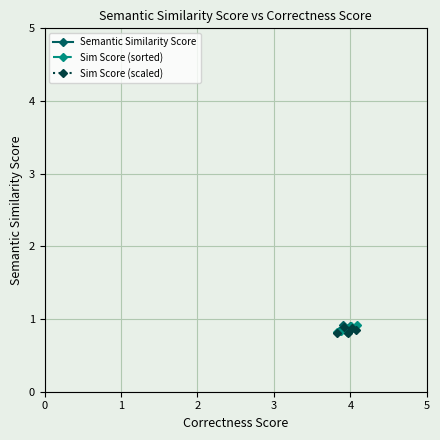

How many interior local peaks does the Sim Score (scaled) series have?

2